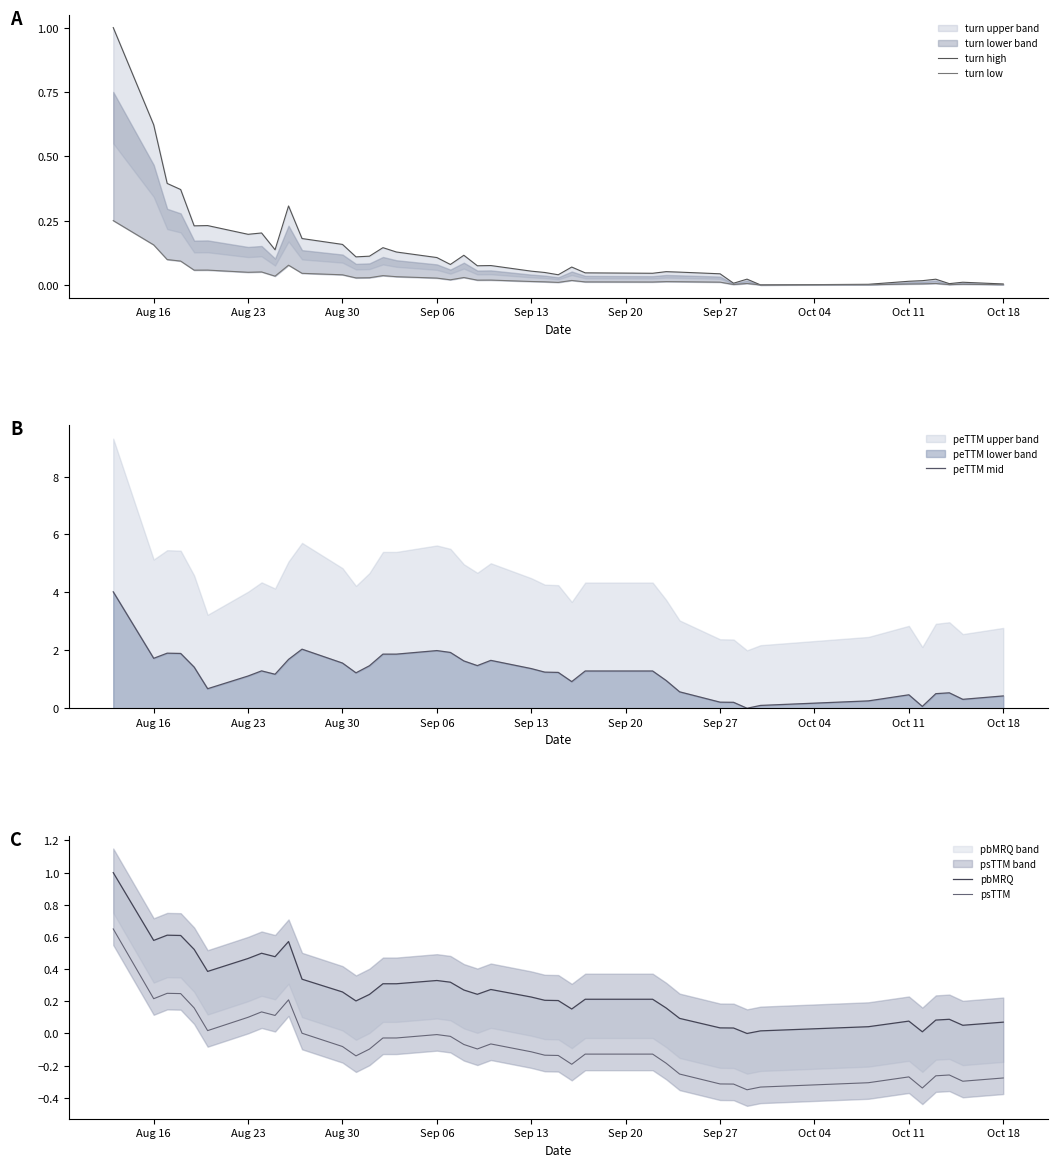

How many interior local peaks does the turn high series have?

11